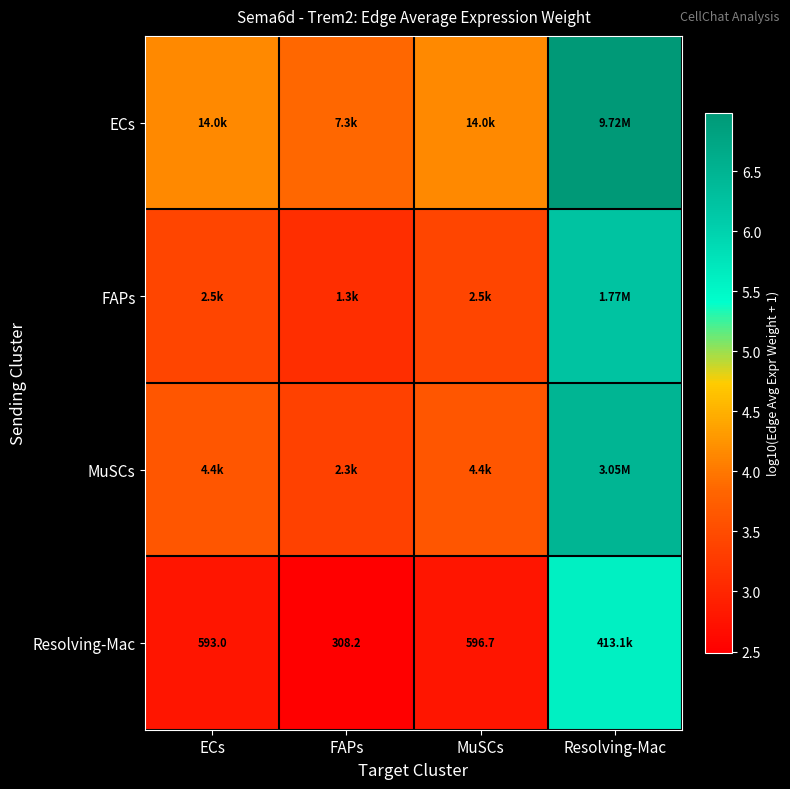

What is the total value across all series at Resolving-Mac?

25.3